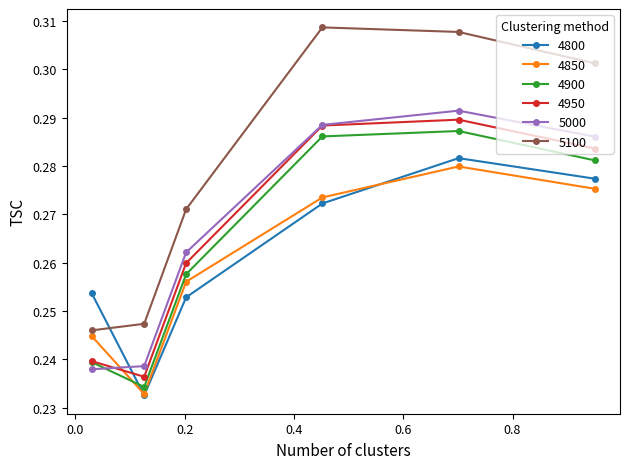

How many 4800 values are between 0 and 1?

6